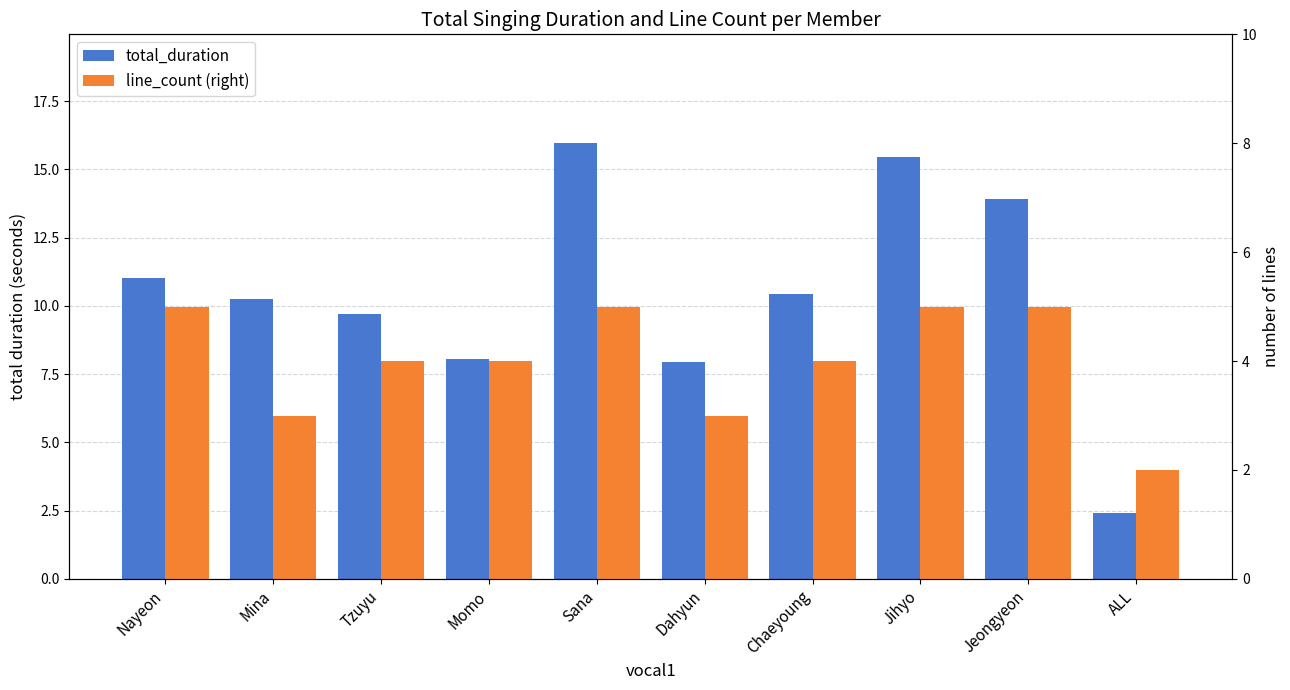

What is the value of the line_count (right) bar at the 2nd from the left?

3.0